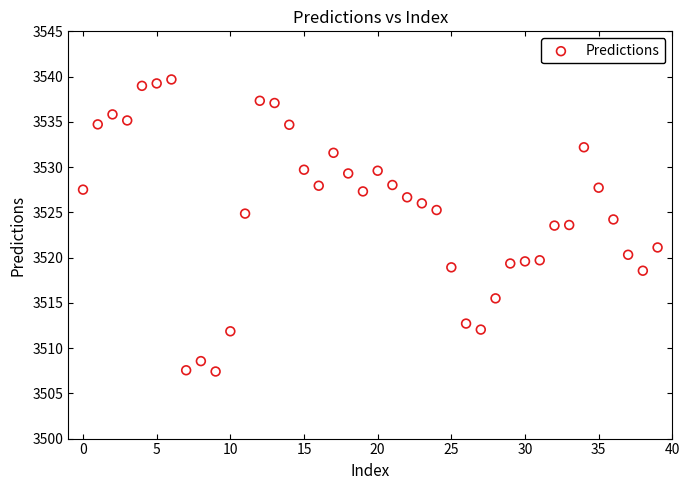

What is the range of Y values (max minus min)?

32.3